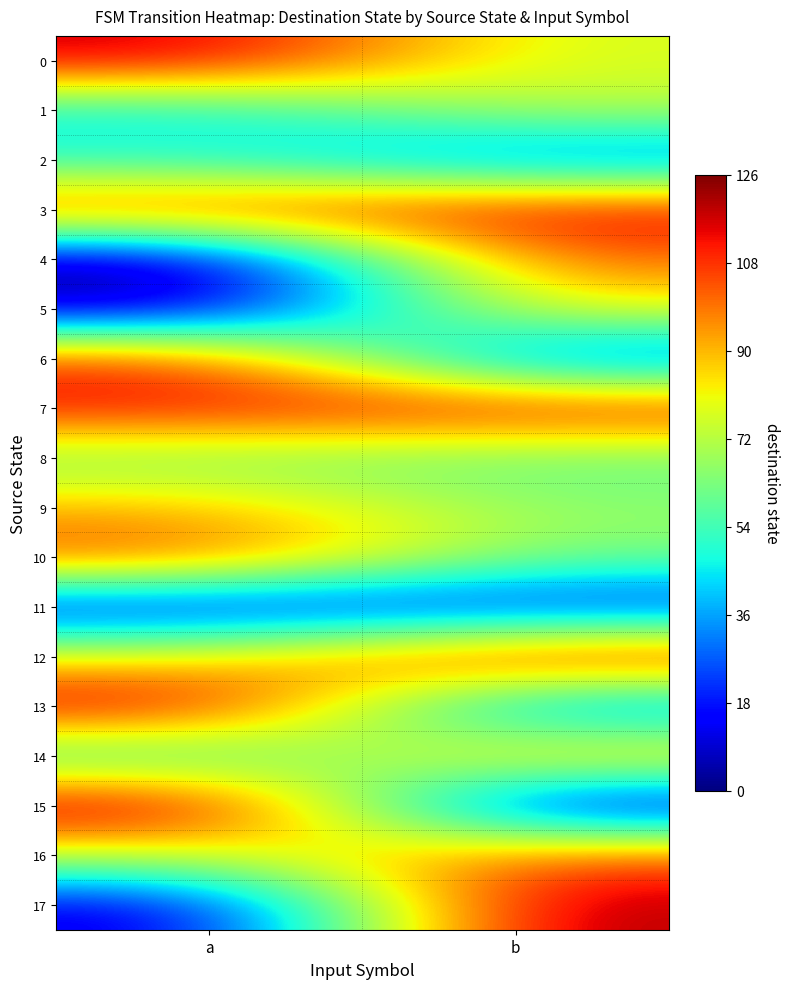

Reading right to left, list all the values displayed in this chart.

0: b=76	a=119
1: b=73	a=44
2: b=24	a=50
3: b=117	a=108
4: b=102	a=0
5: b=83	a=4
6: b=19	a=110
7: b=116	a=113
8: b=58	a=62
9: b=66	a=91
10: b=62	a=106
11: b=15	a=12
12: b=120	a=81
13: b=24	a=121
14: b=93	a=47
15: b=3	a=126
16: b=104	a=74
17: b=123	a=8